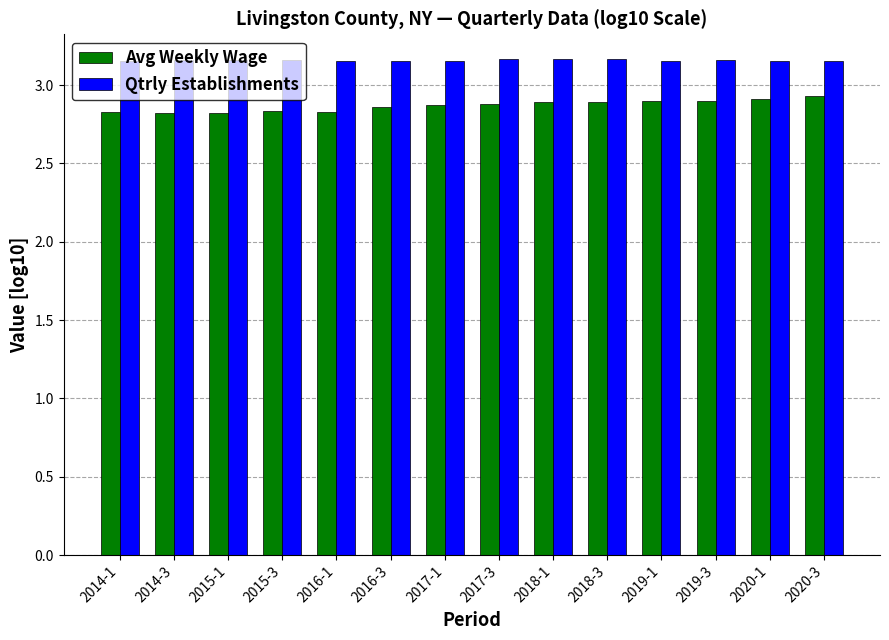

Is the value of Avg Weekly Wage at 2015-1 greater than the value of Qtrly Establishments at 2020-3?

No